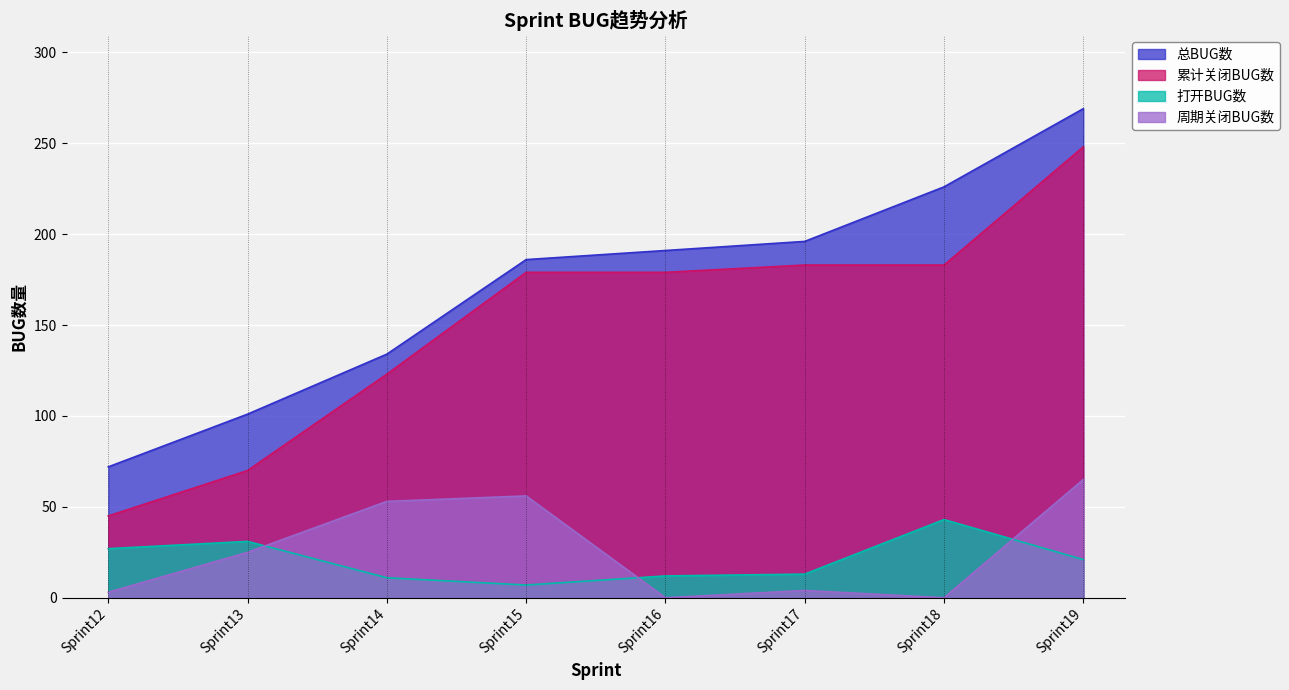

What is the lowest value of the 总BUG数 series?

72